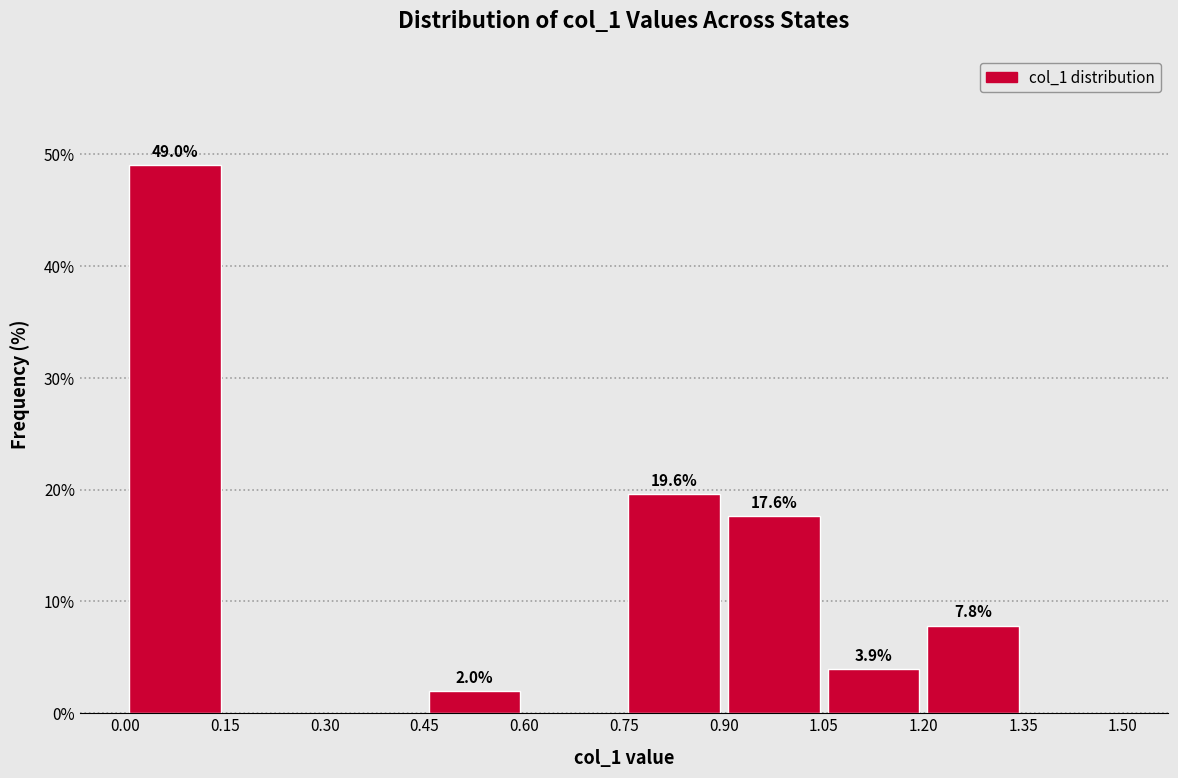

Which range on the x-axis has the tallest bar?

0.00 to 0.15